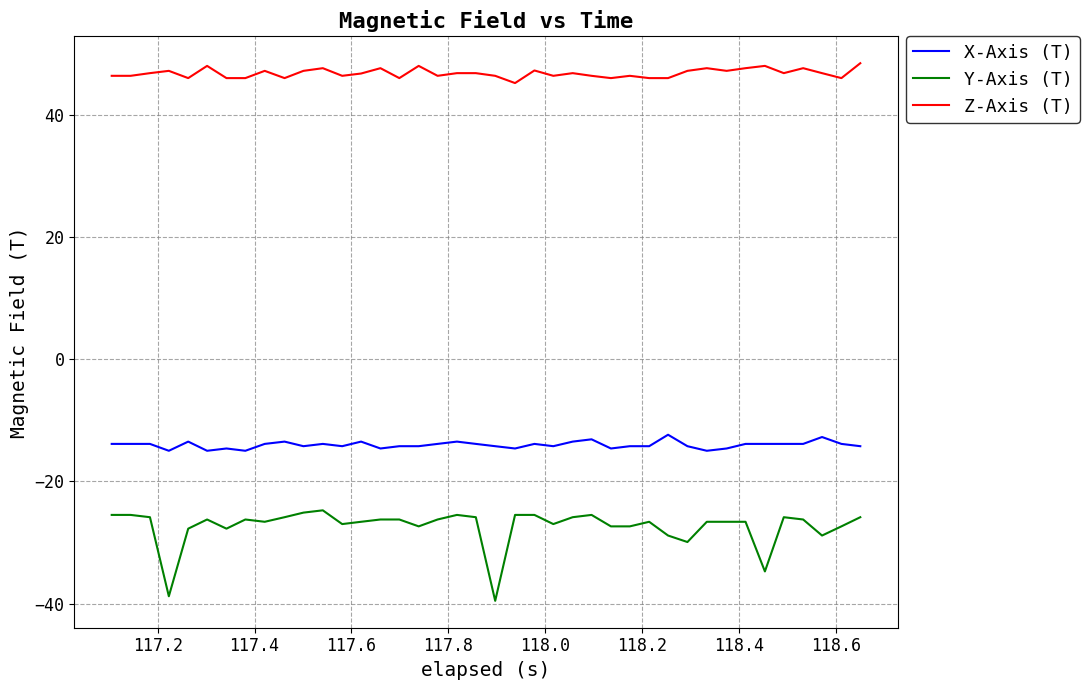

Which series has the largest total across all categories?

Z-Axis (T)